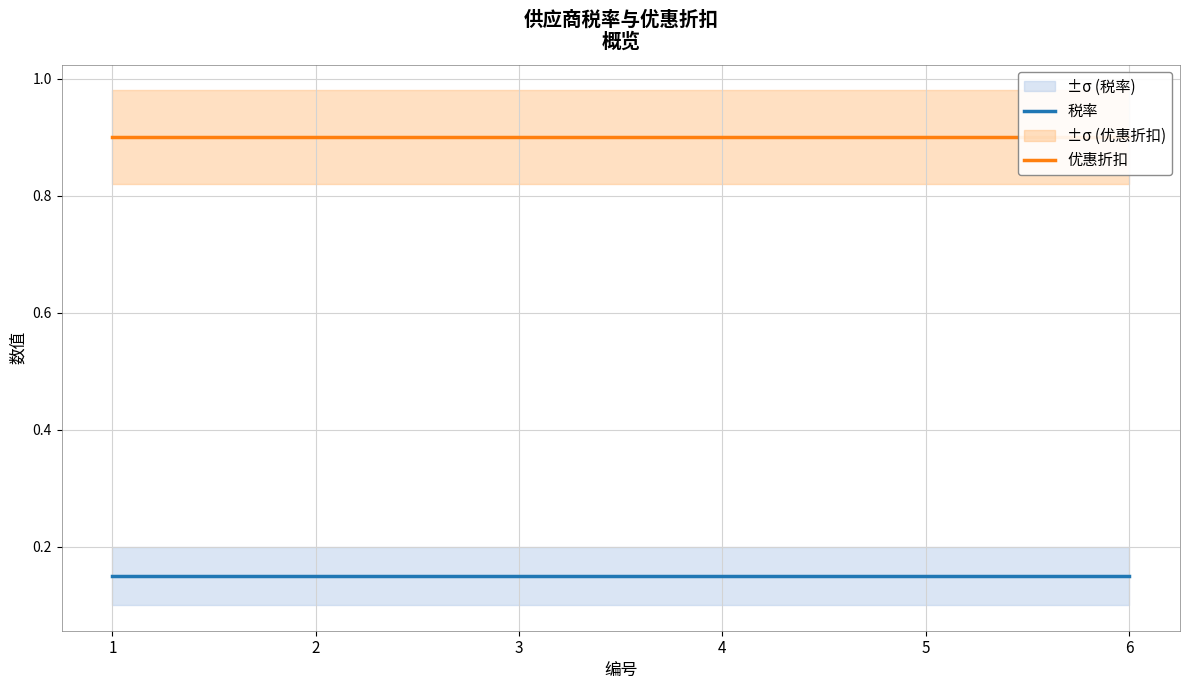

How many categories are shown in the chart?

6